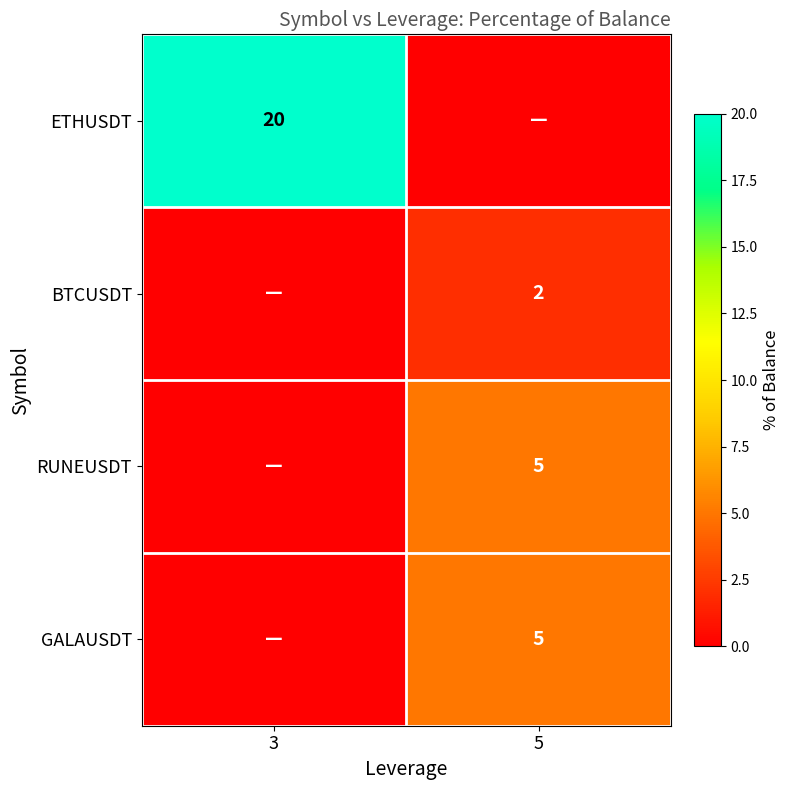

At how many categories does at least one series exceed 7?

1